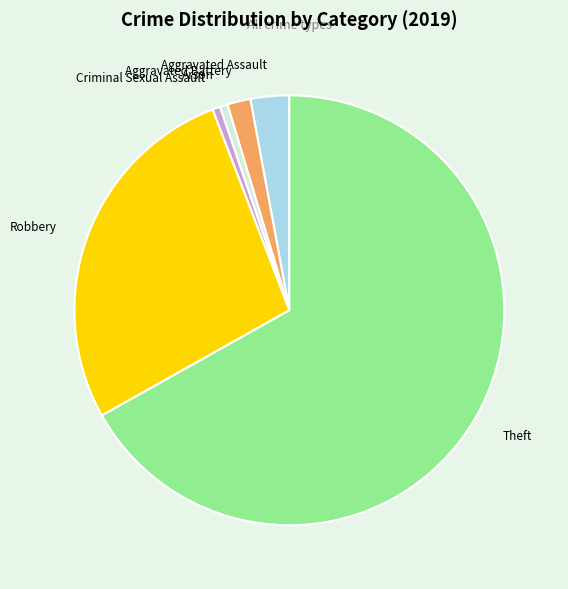

The Theft slice represents 67% of the pie. True or false?

True